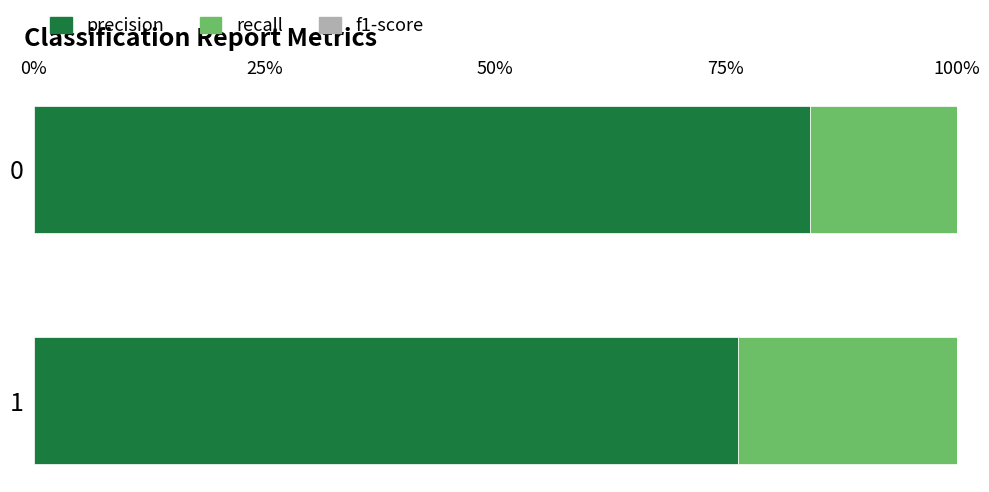

What is the spread (max minus min) of values at 1?

0.1